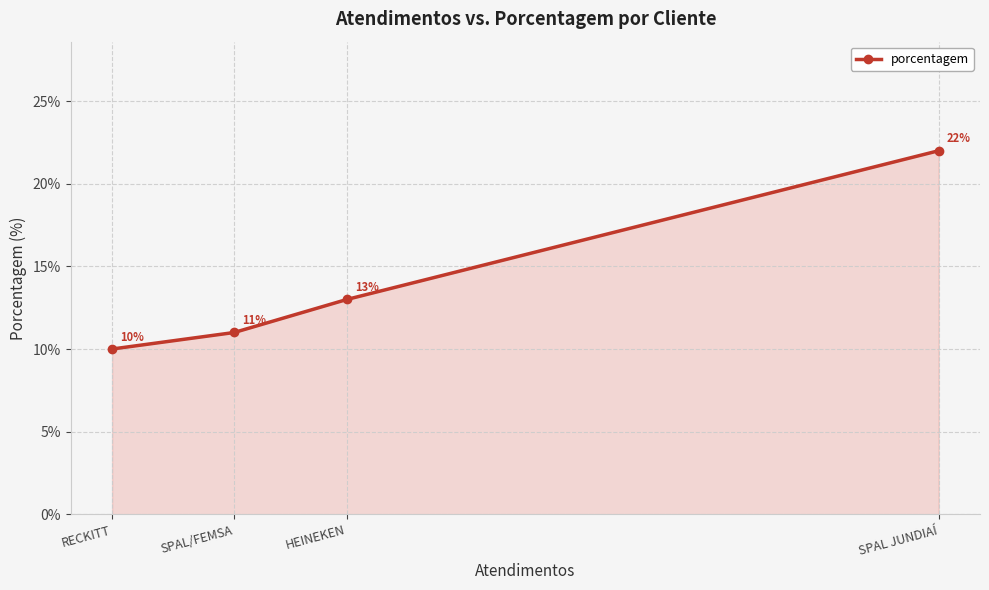

Does the chart display data point markers on the line(s)?

Yes